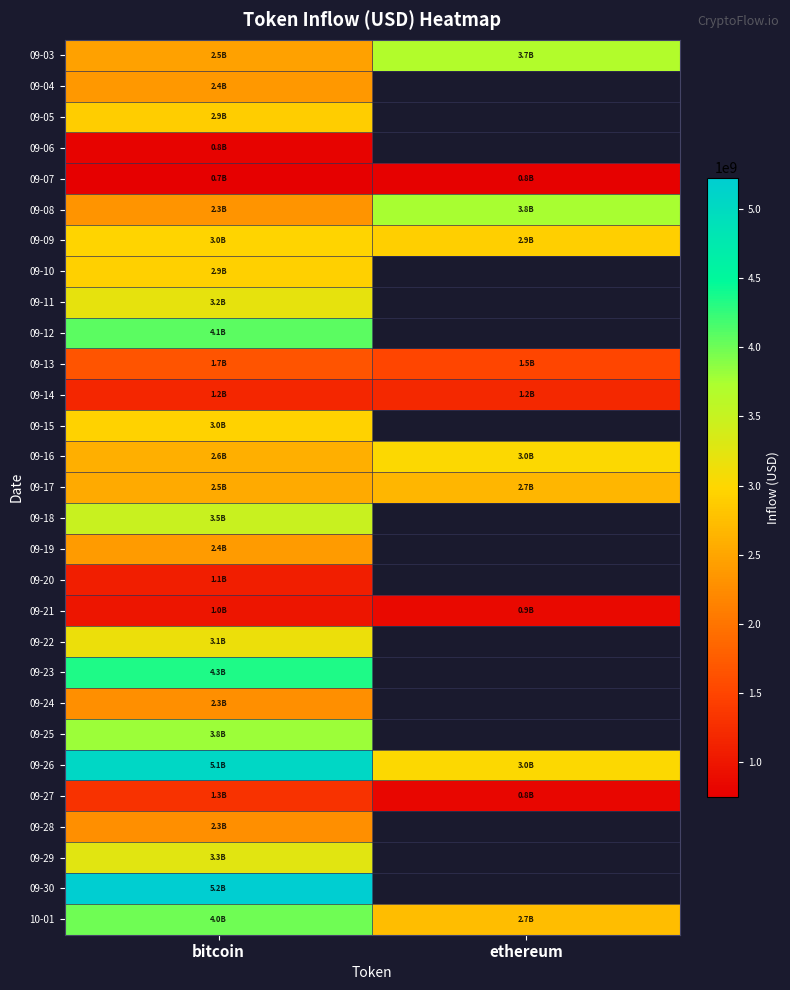

Which series has the largest total across all categories?

09-26